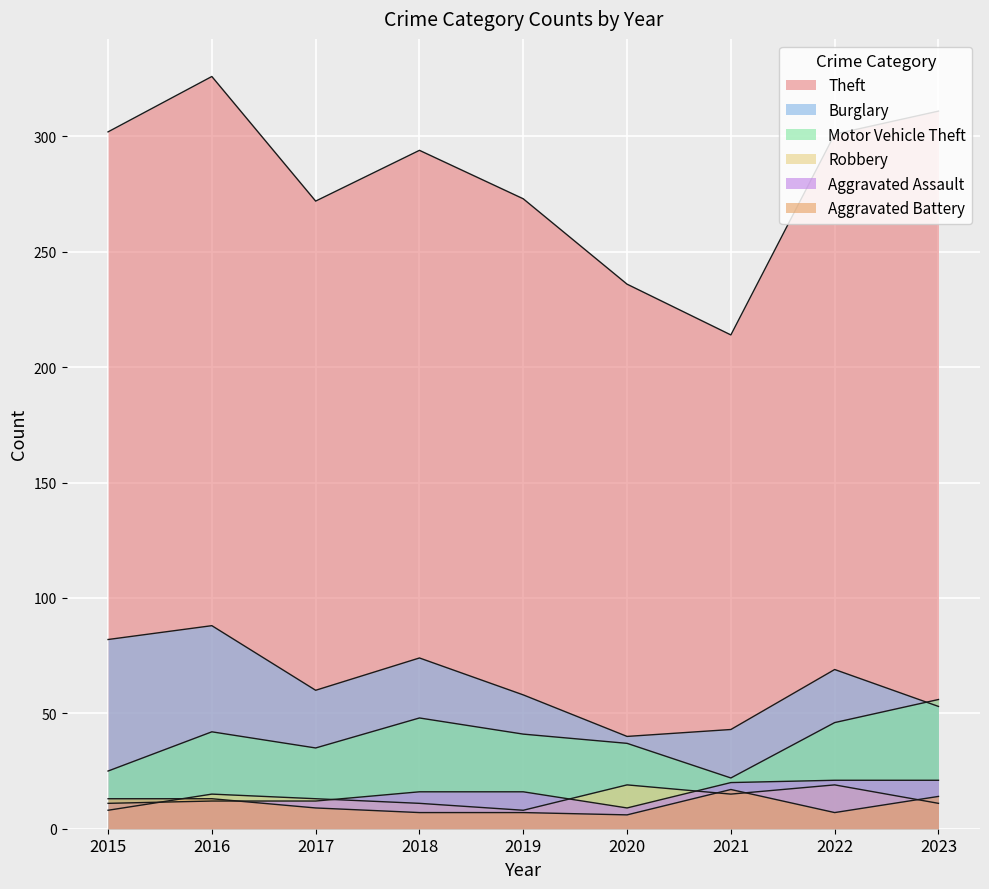

What is the average value of the Aggravated Assault series?

15